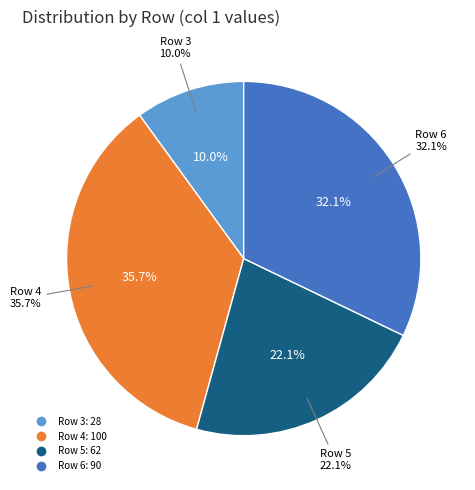

To the nearest percent, what is the difference between the largest and smallest slice percentages?

26%